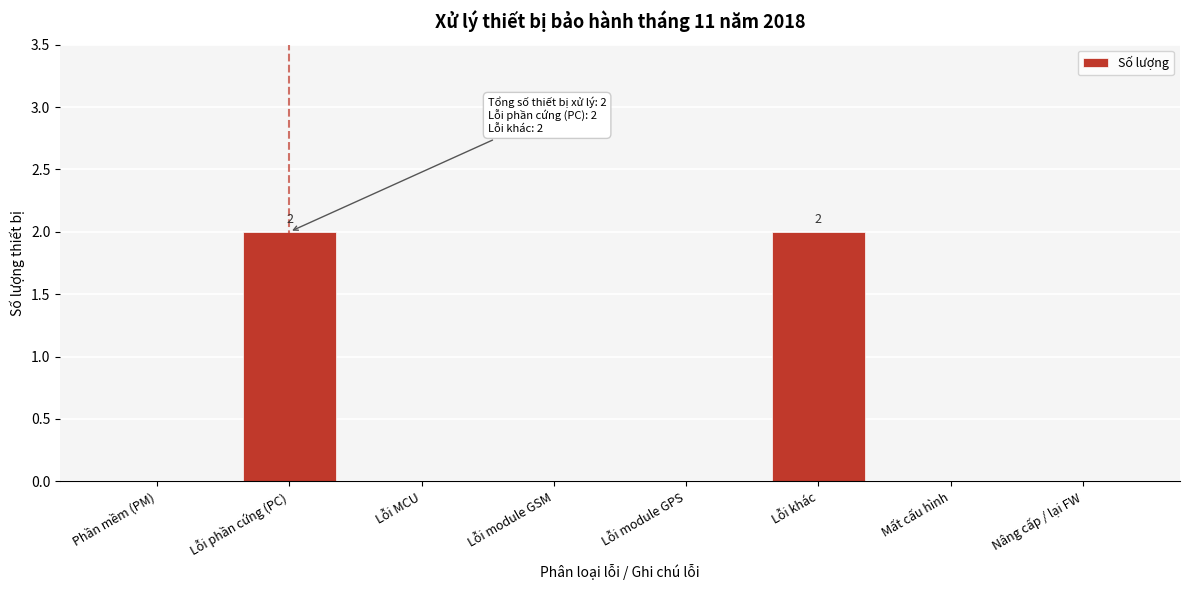

Reading left to right, list all the values displayed in this chart.

Phần mềm (PM)=0	Lỗi phần cứng (PC)=2	Lỗi MCU=0	Lỗi module GSM=0	Lỗi module GPS=0	Lỗi khác=2	Mất cấu hình=0	Nâng cấp / lại FW=0